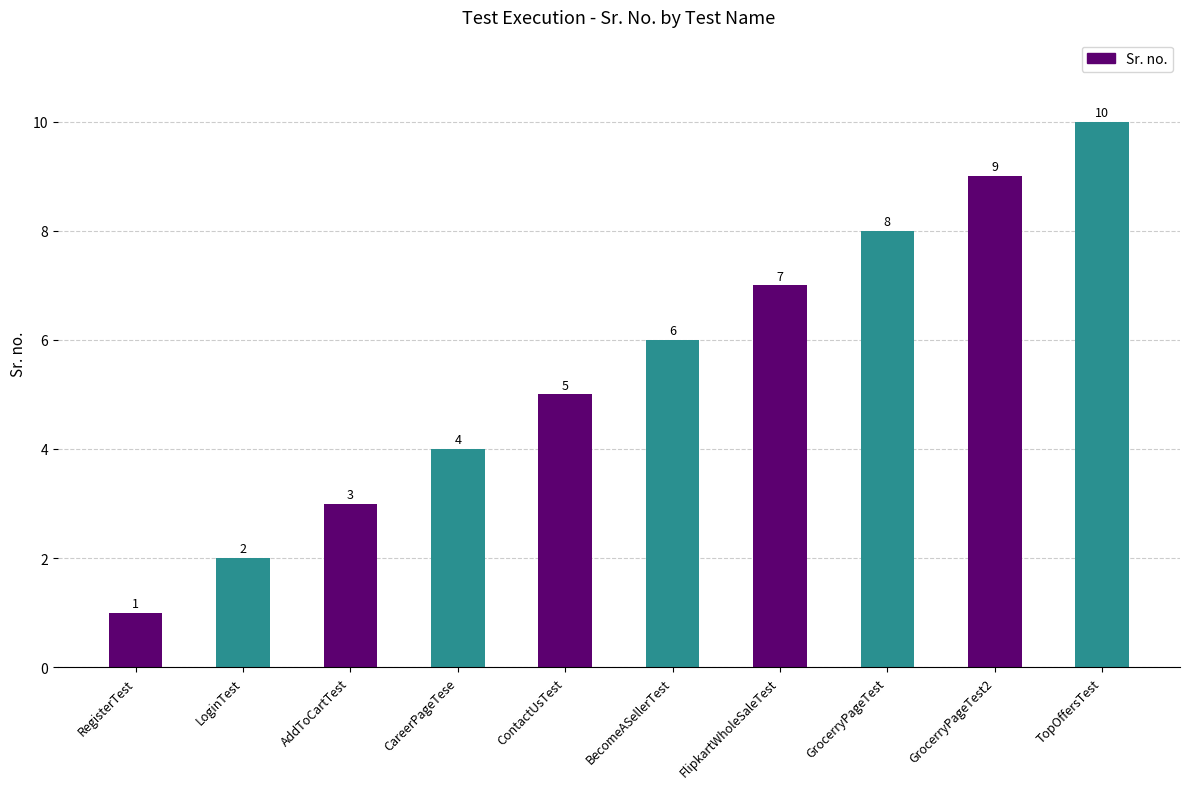

What is the label of the 2nd bar from the right?

GrocerryPageTest2